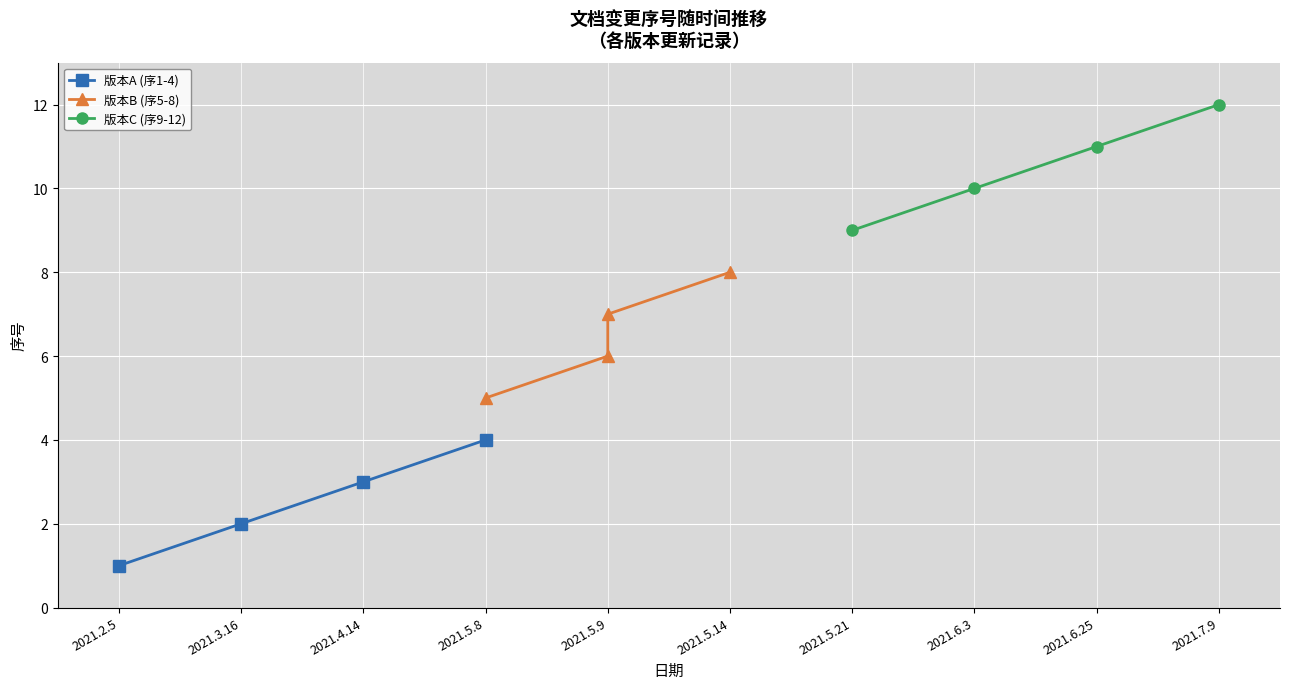

True or false: 版本A (序1-4) has more than 1 interior local peaks.

False